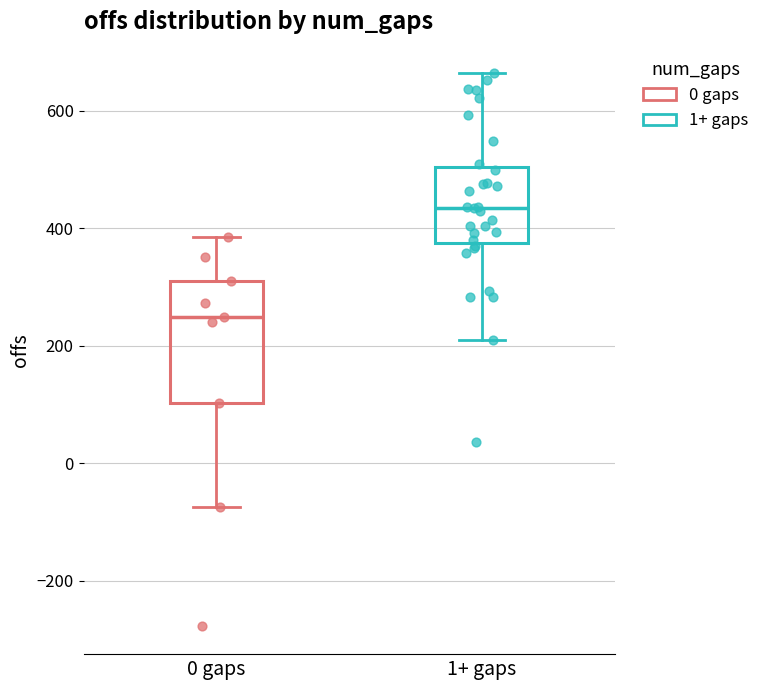

Reading left to right, read every box against the y-axis: the position of its median line, the range the box covers, and the ends of its whiskers. The values are not printed on the chart, so give them approximately, as read against the axis.

0 gaps: median 240, box 100 to 320, whiskers -80 to 380
1+ gaps: median 440, box 380 to 500, whiskers 200 to 660